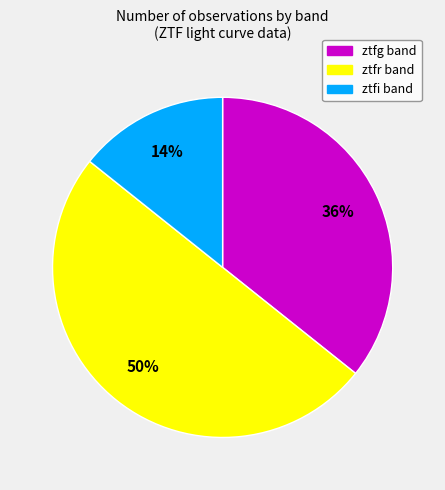

Approximately how many times larger is the value at ztfi compared to ztfg?

0.4